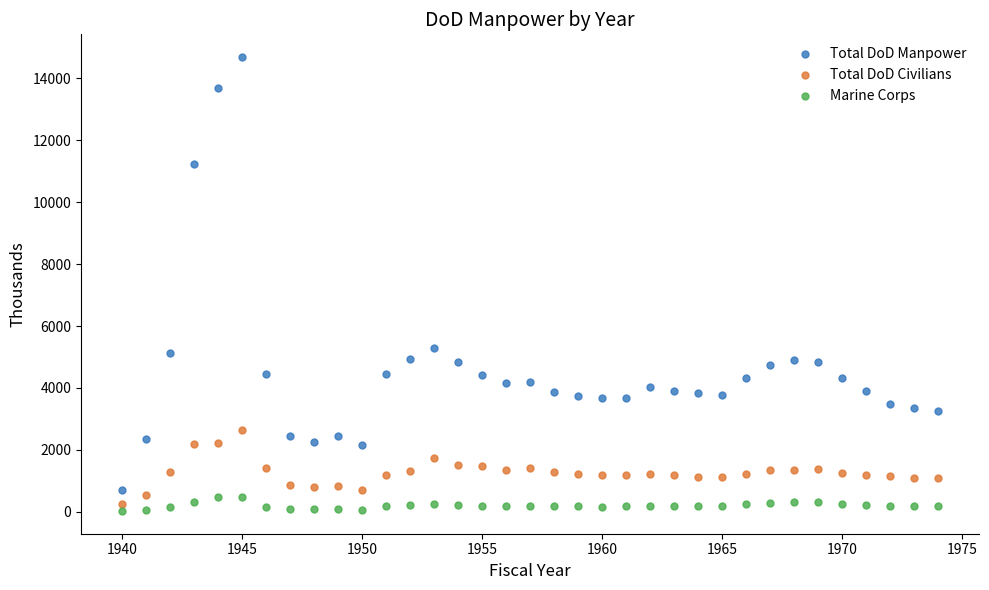

Which series has the widest spread of Y values?

Total DoD Manpower